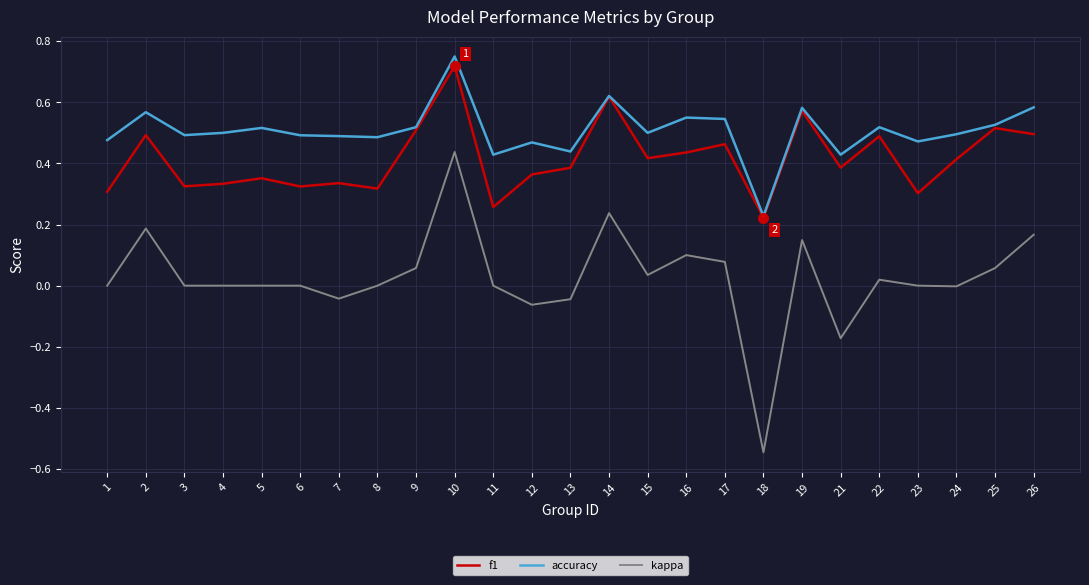

At 1, list the series in order from smallest to largest.

kappa, f1, accuracy